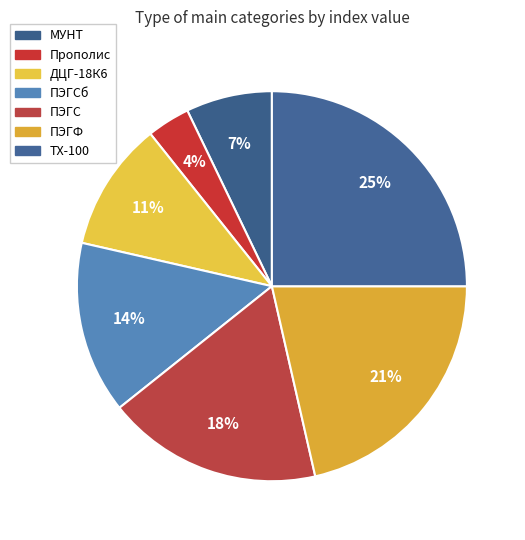

To the nearest percent, what is the difference between the largest and smallest slice percentages?

21%